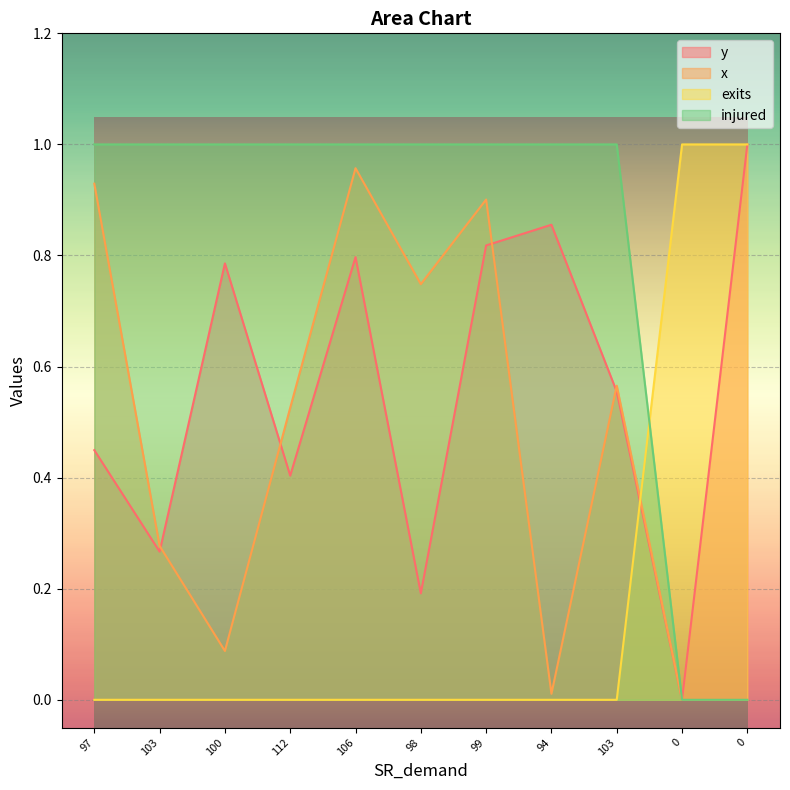

The x series shows 0.3 at 103. True or false?

False